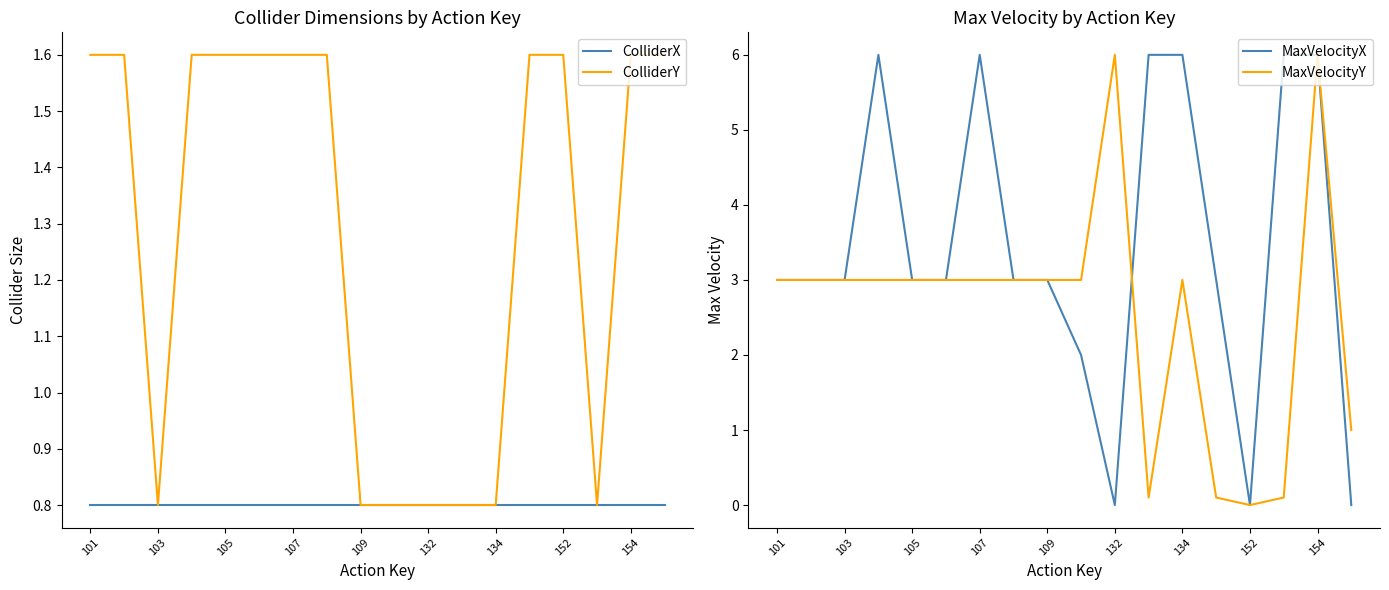

True or false: ColliderY and ColliderX cross at least once.

False